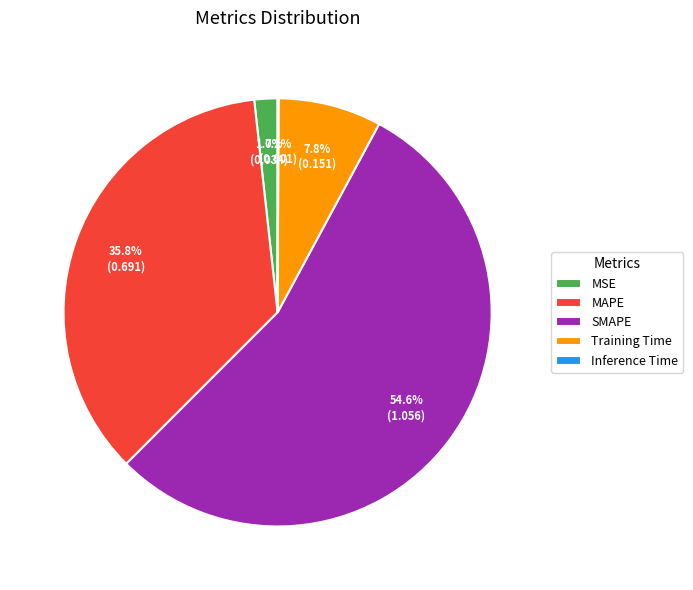

What is the largest slice in the pie chart?

SMAPE